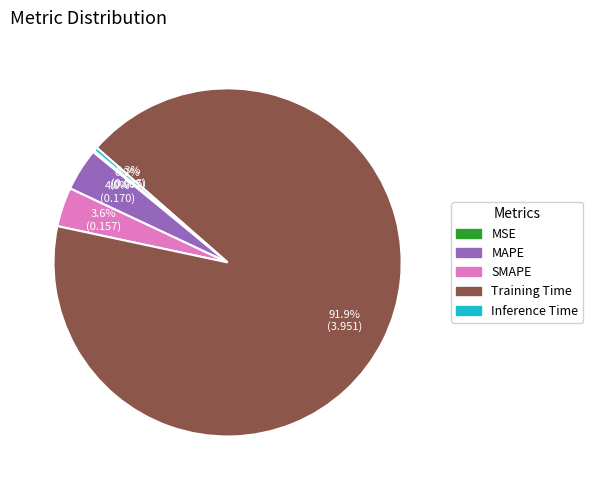

Is it true that MAPE is 18% of the pie?

False